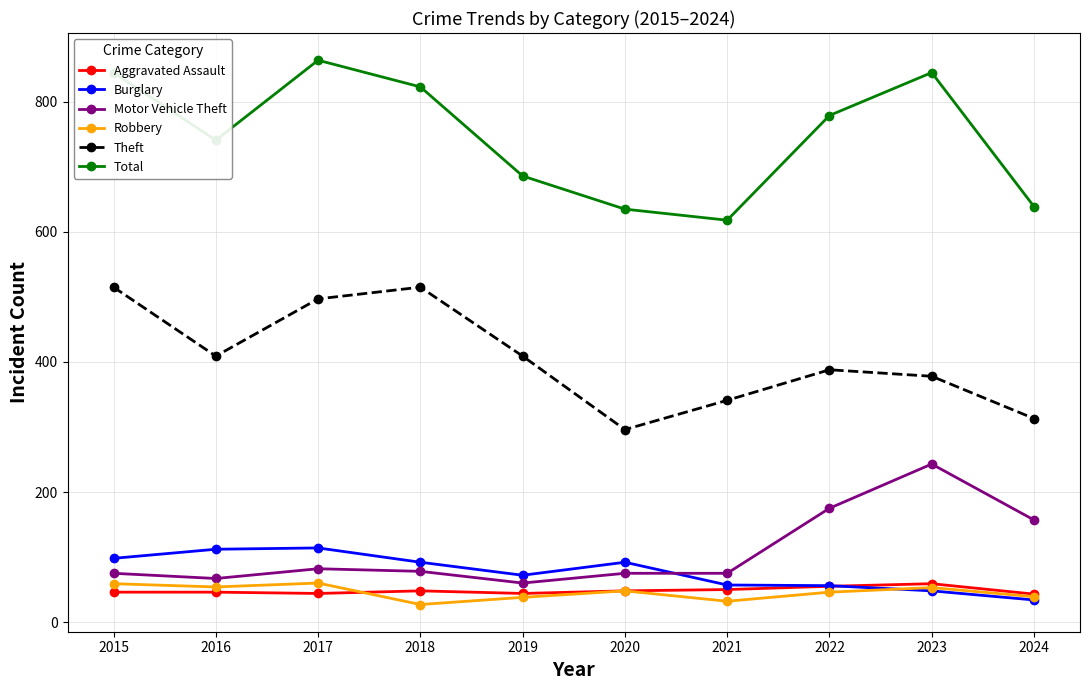

What is the total value across all series at 2020?

1194